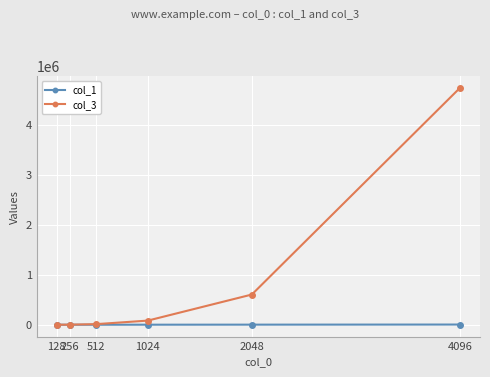

What is the total value across all series at 2048?

606463.5